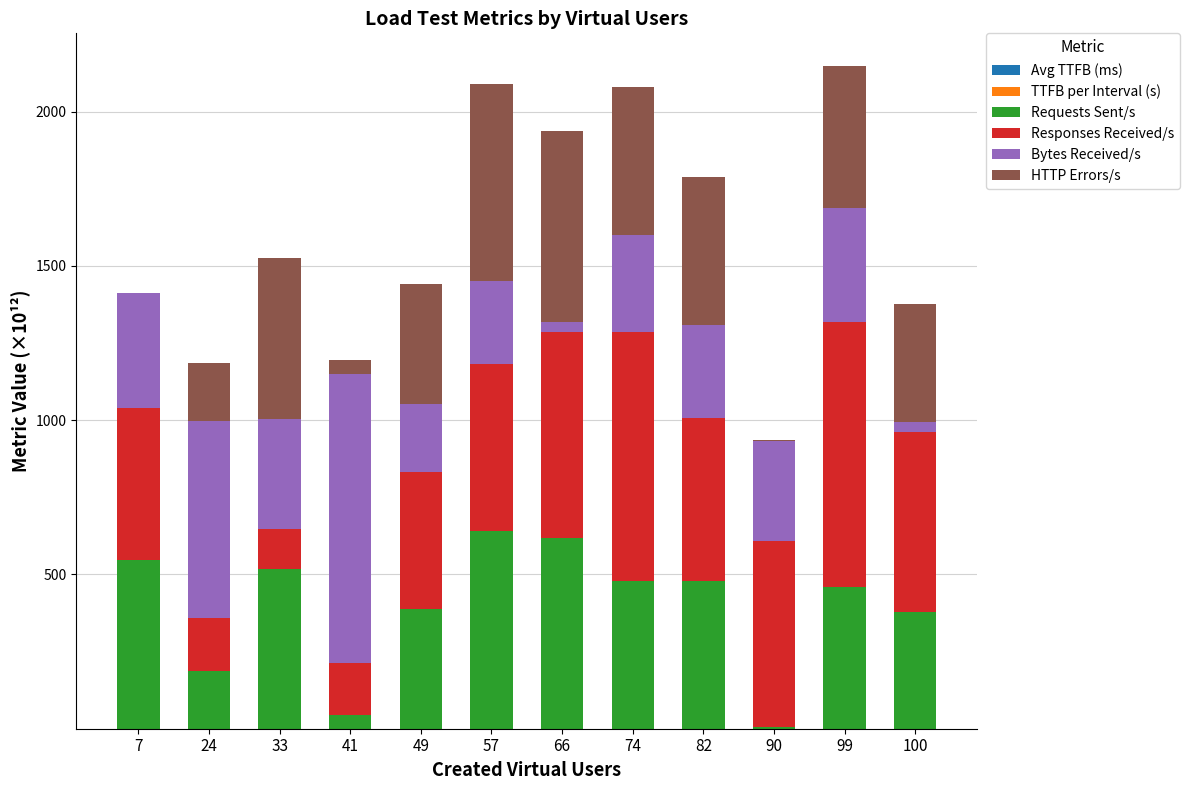

What is the average value of the Responses Received/s series?

499.8